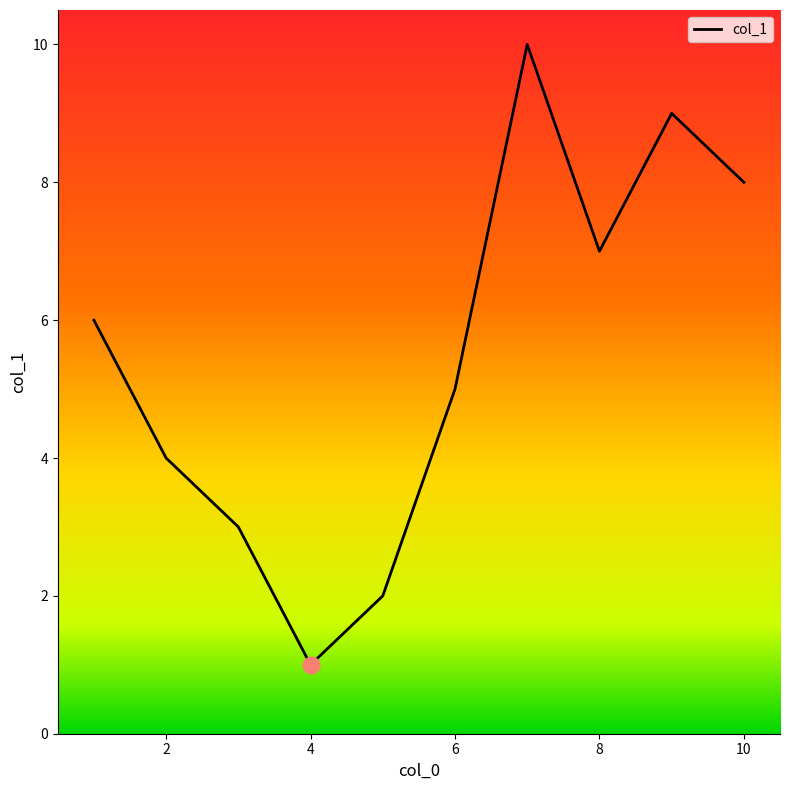

What is the difference between the maximum and minimum values?

9